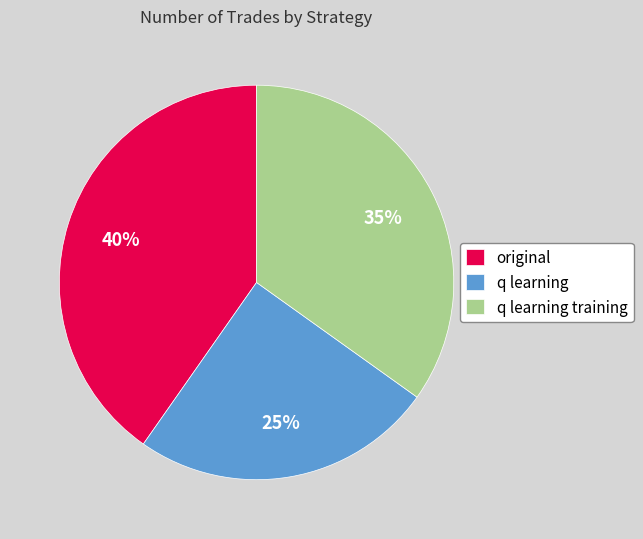

To the nearest percent, what is the difference between the original and q learning slice percentages?

15%